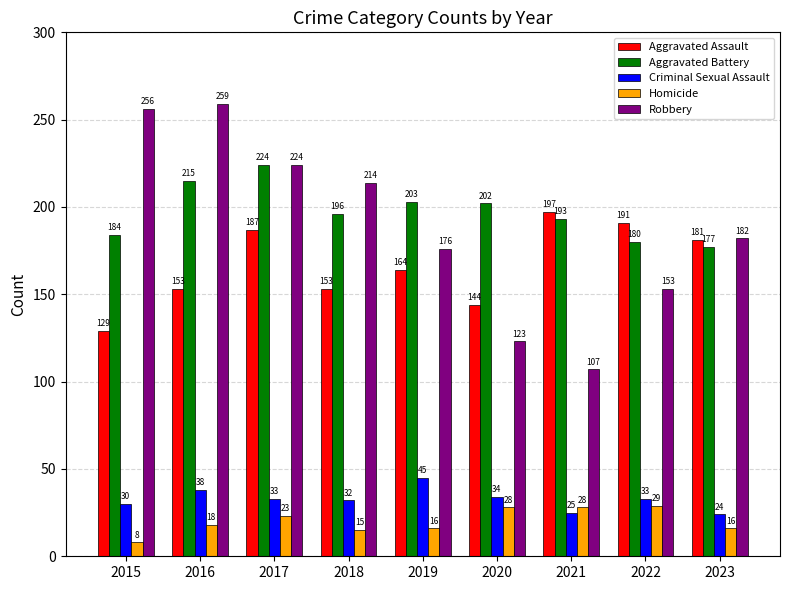

Reading right to left, transcribe all the data shown in this chart.

Aggravated Assault: 2023=181	2022=191	2021=197	2020=144	2019=164	2018=153	2017=187	2016=153	2015=129
Aggravated Battery: 2023=177	2022=180	2021=193	2020=202	2019=203	2018=196	2017=224	2016=215	2015=184
Criminal Sexual Assault: 2023=24	2022=33	2021=25	2020=34	2019=45	2018=32	2017=33	2016=38	2015=30
Homicide: 2023=16	2022=29	2021=28	2020=28	2019=16	2018=15	2017=23	2016=18	2015=8
Robbery: 2023=182	2022=153	2021=107	2020=123	2019=176	2018=214	2017=224	2016=259	2015=256